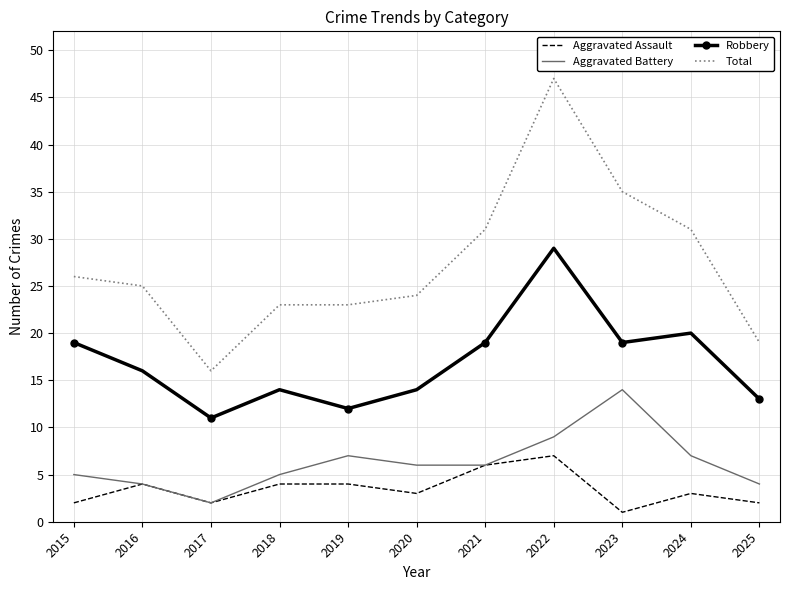

Which series has the largest range (max minus min)?

Total